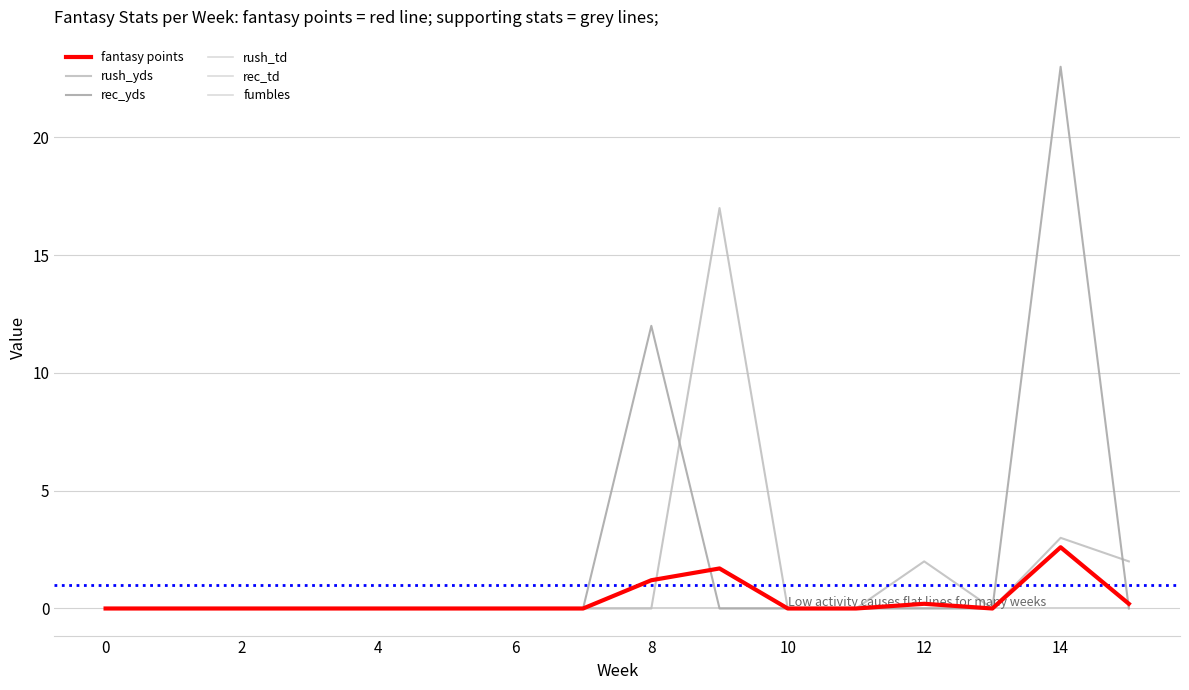

Reading left to right, what are all the values shown in this chart?

rush_td: 0.0	0.0	0.0	0.0	0.0	0.0	0.0	0.0	0.0	0.0	0.0	0.0	0.0	0.0	0.0	0.0
rec_td: 0.0	0.0	0.0	0.0	0.0	0.0	0.0	0.0	0.0	0.0	0.0	0.0	0.0	0.0	0.0	0.0
fumbles: 0.0	0.0	0.0	0.0	0.0	0.0	0.0	0.0	0.0	0.0	0.0	0.0	0.0	0.0	0.0	0.0
rush_yds: 0.0	0.0	0.0	0.0	0.0	0.0	0.0	0.0	0.0	17.0	0.0	0.0	2.0	0.0	3.0	2.0
rec_yds: 0.0	0.0	0.0	0.0	0.0	0.0	0.0	0.0	12.0	0.0	0.0	0.0	0.0	0.0	23.0	0.0
fantasy points: 0.0	0.0	0.0	0.0	0.0	0.0	0.0	0.0	1.2	1.7	0.0	0.0	0.2	0.0	2.6	0.2